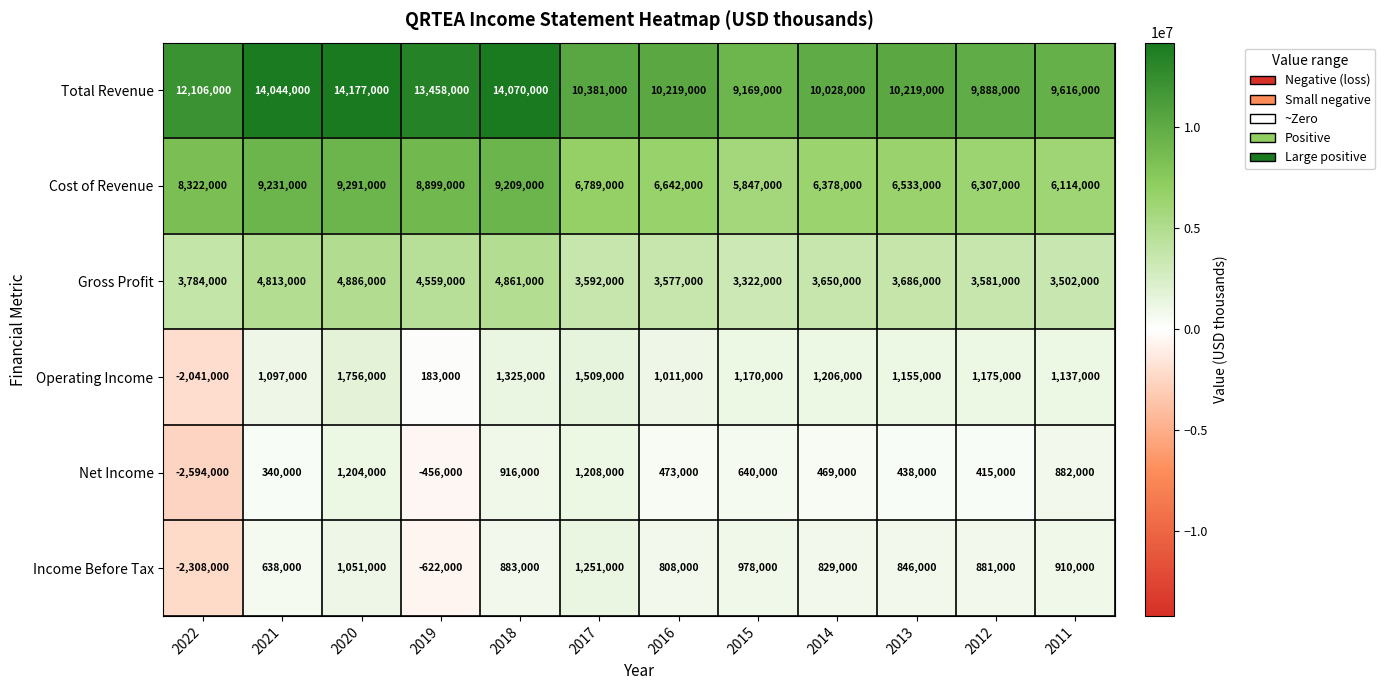

Is it true that Income Before Tax equals 293140 at 2014?

False